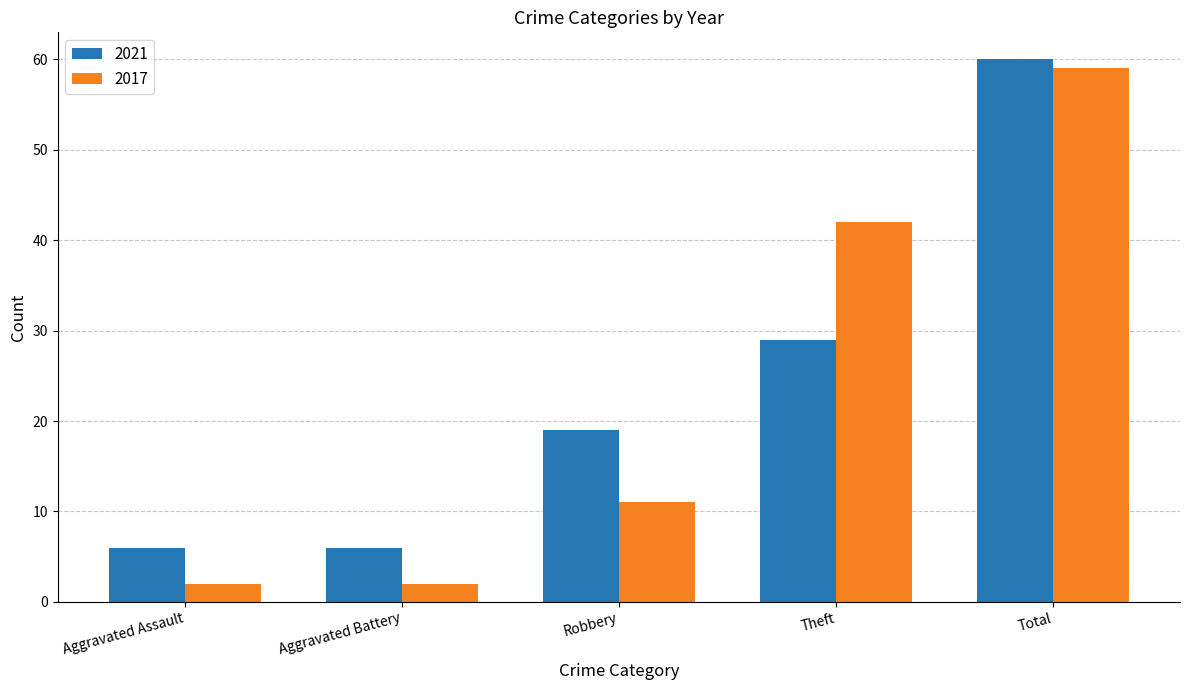

The value of 2017 at Theft is 42. True or false?

True